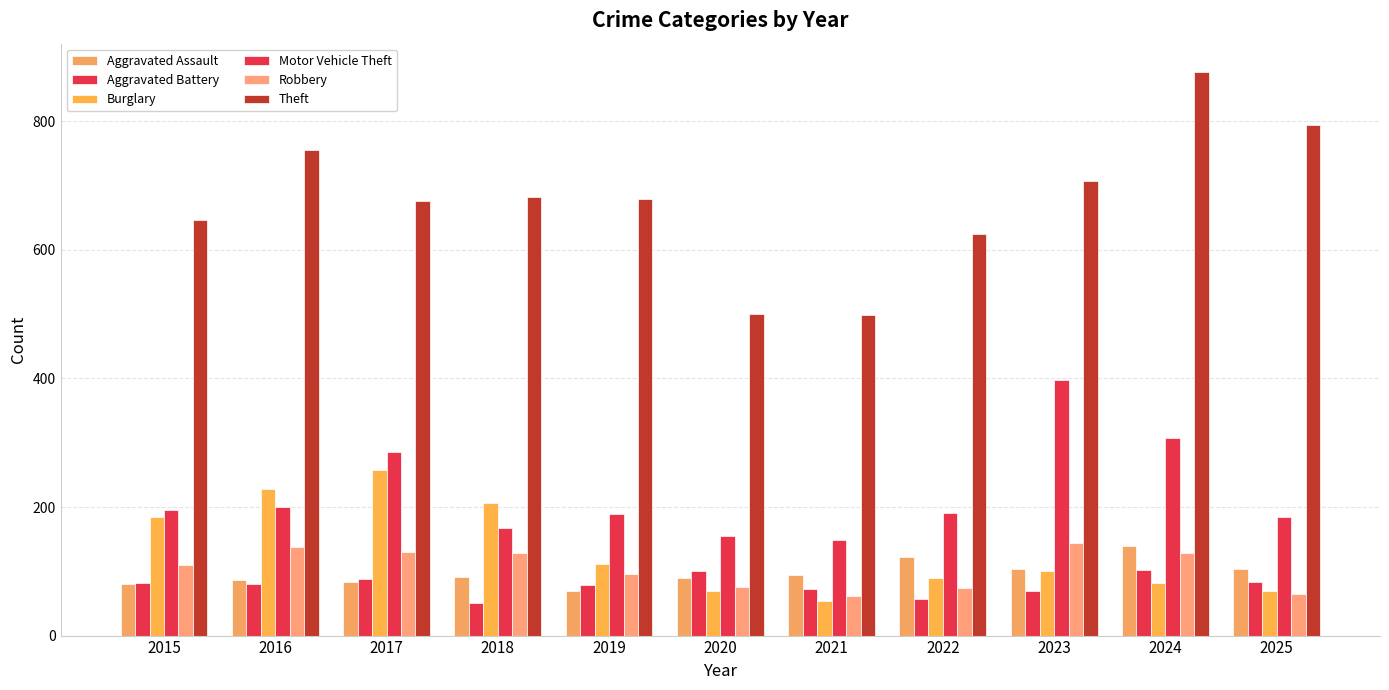

Where does the Aggravated Assault series first go above 91?

2021